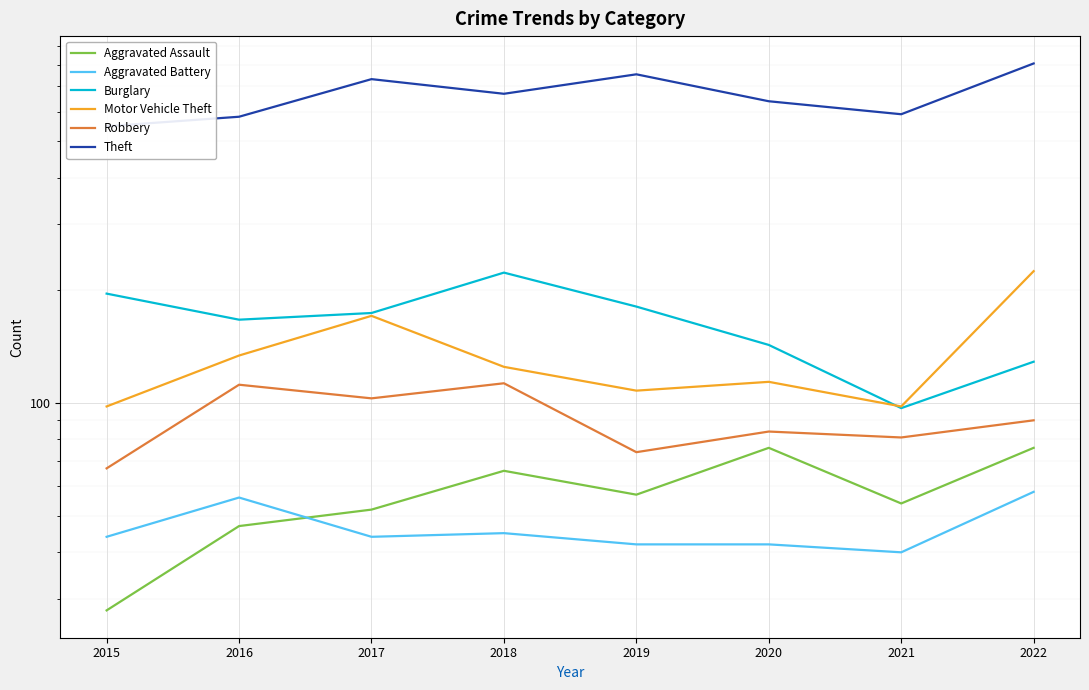

At which label is Burglary closest to 160?

2016